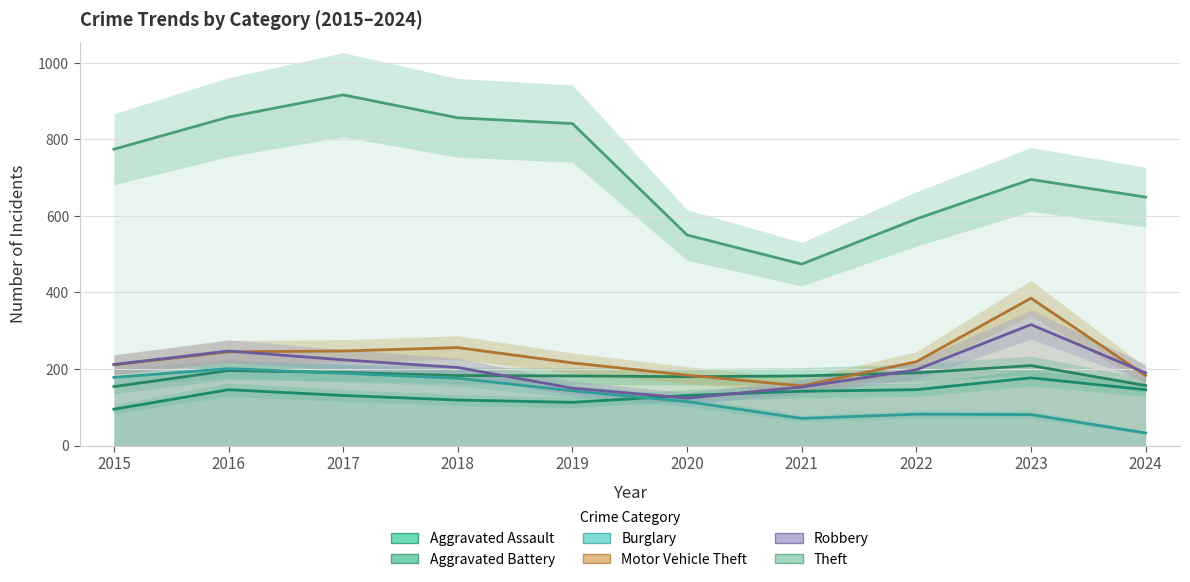

Count the number of data series in this chart.

6